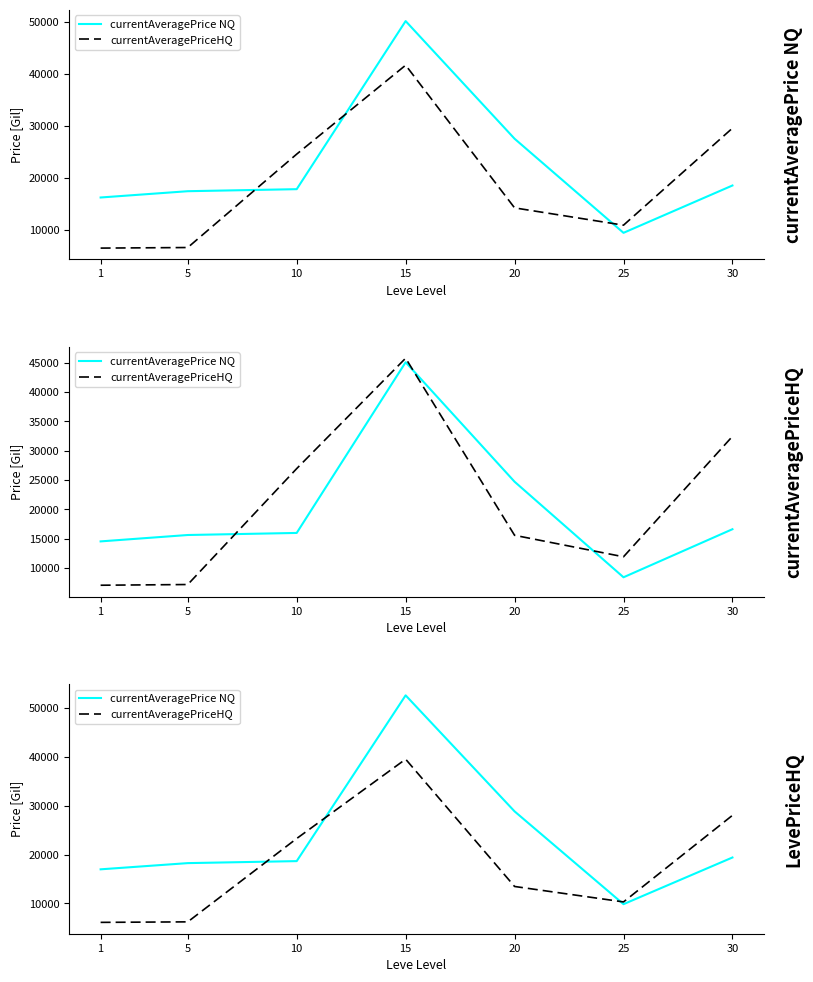

What is the difference between the currentAveragePriceHQ values at 15 and 20?

26066.2